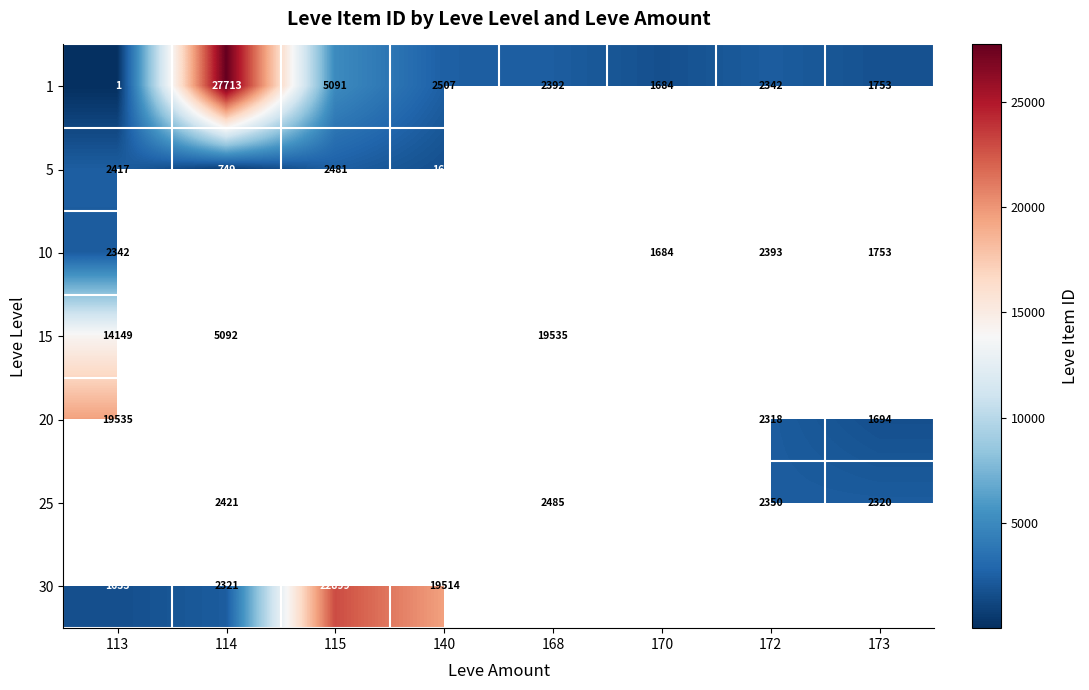

What is the difference between the second highest and minimum values in the 1 series?

5090